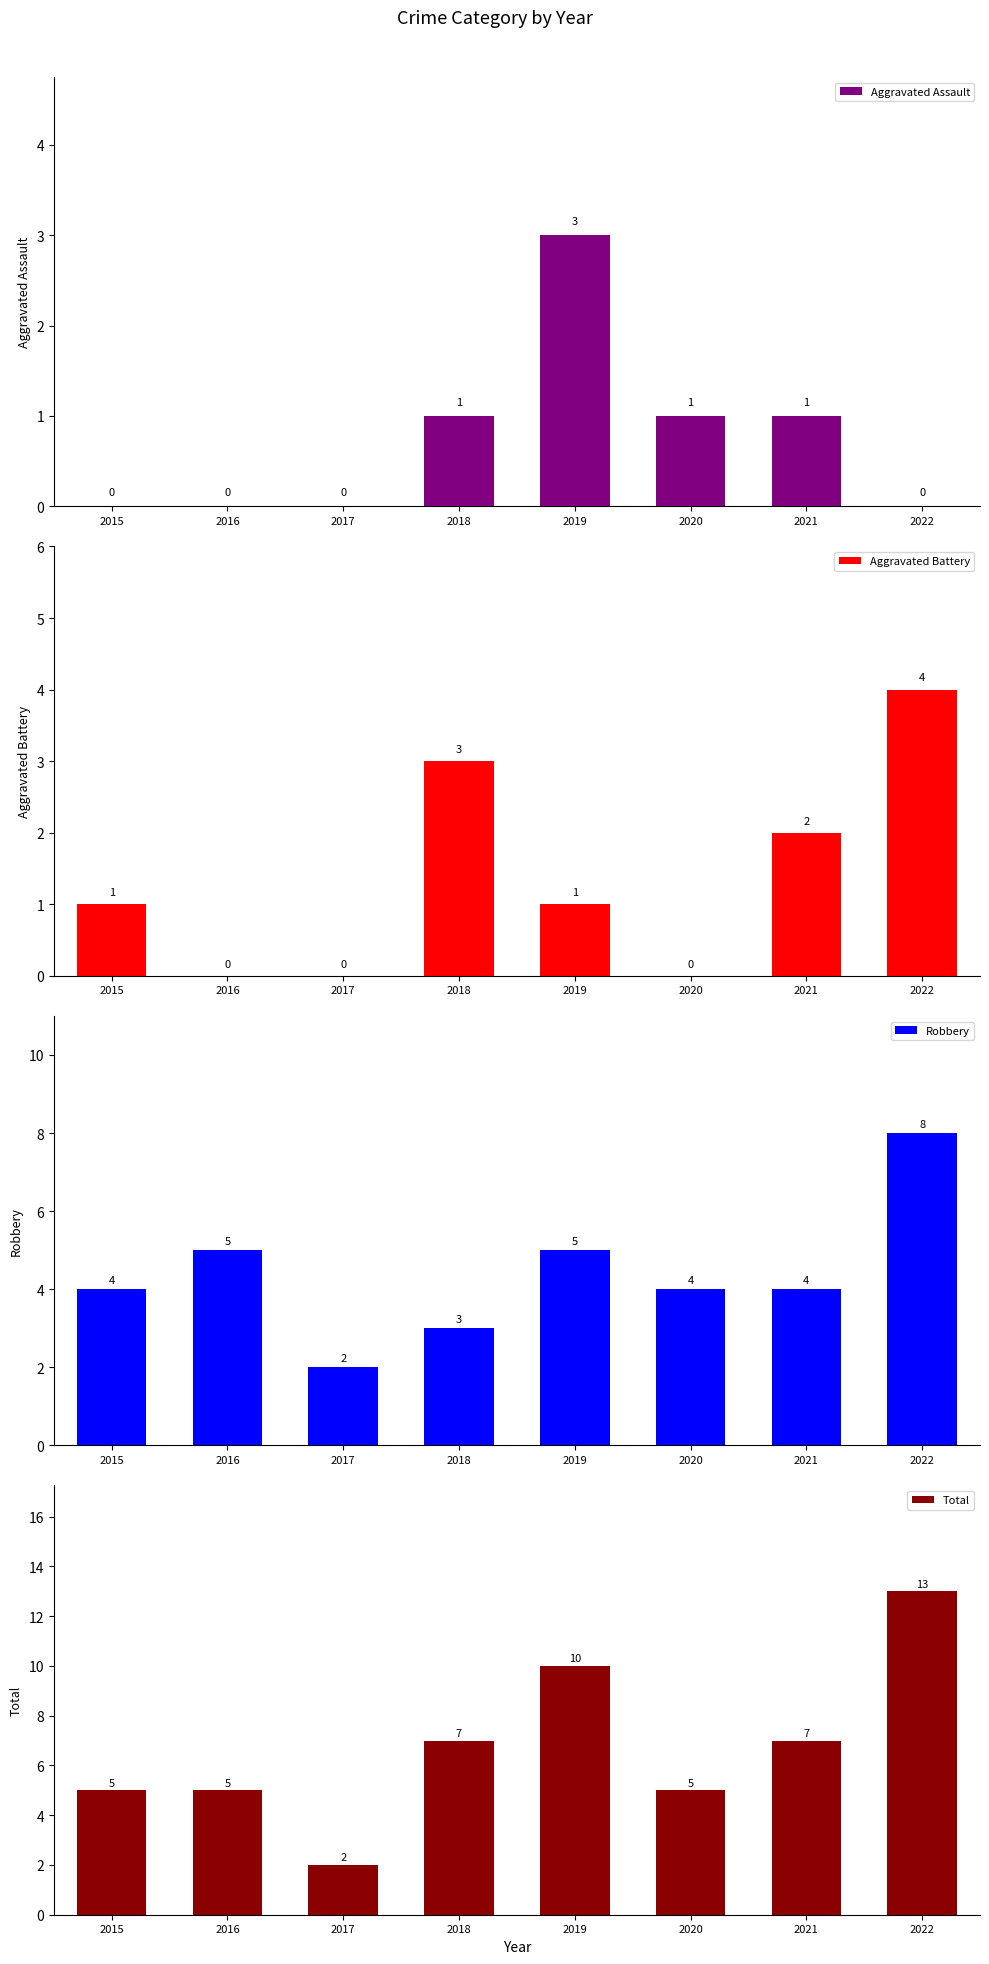

Reading left to right, extract all data points from this chart.

Aggravated Assault: 0	0	0	1	3	1	1	0
Aggravated Battery: 1	0	0	3	1	0	2	4
Robbery: 4	5	2	3	5	4	4	8
Total: 5	5	2	7	10	5	7	13